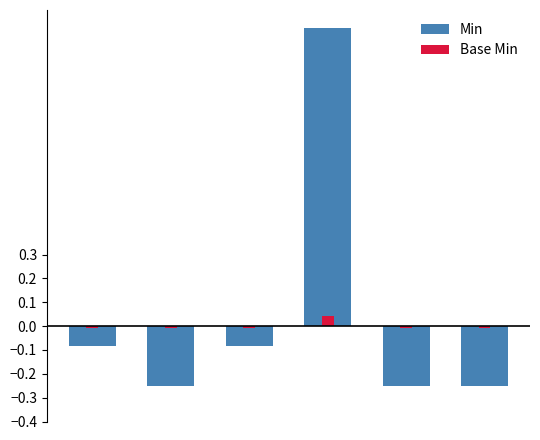

The Base Min series shows -0.0 at 1. True or false?

False